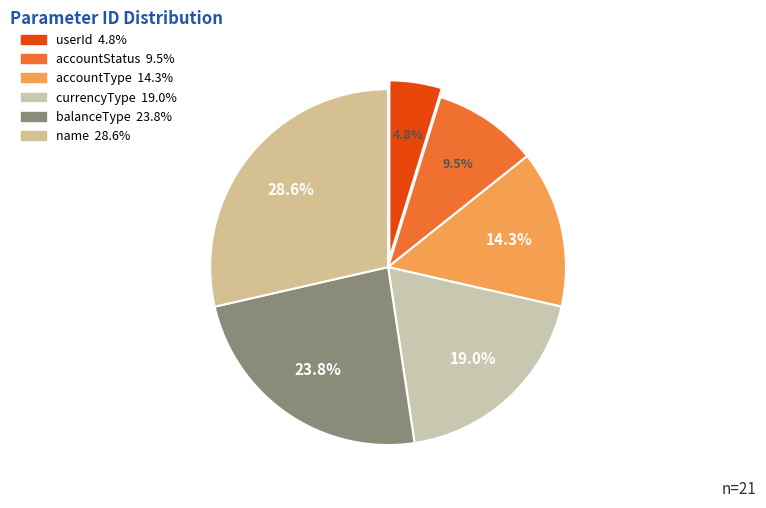

Combined, do userId and accountType account for over 50%?

No